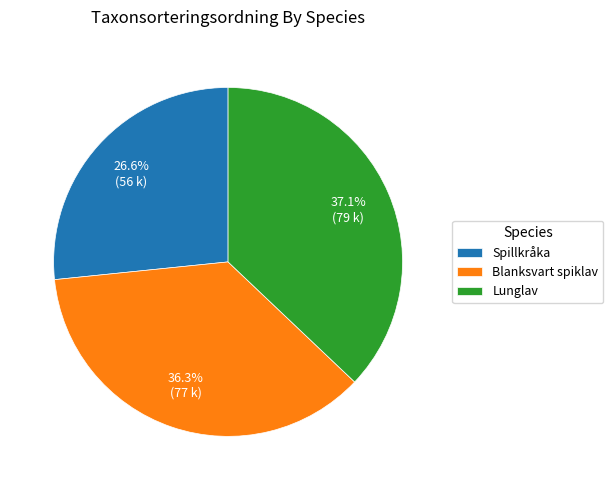

What percentage do Lunglav and Blanksvart spiklav together represent?

73.4%